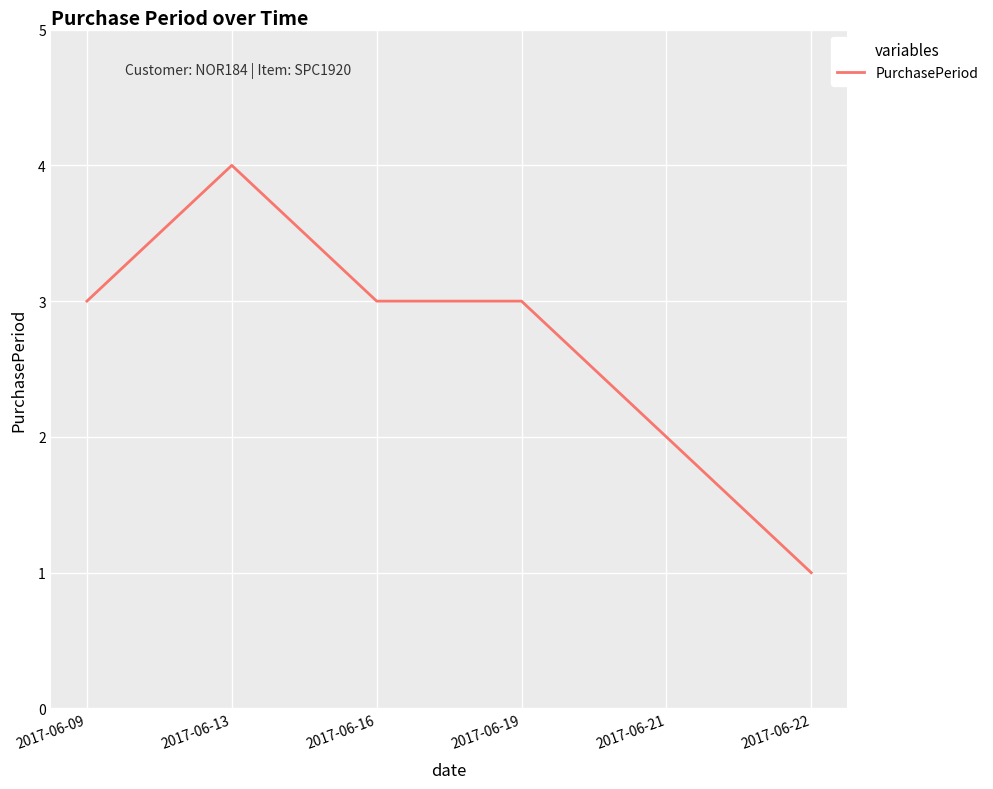

Between 2017-06-22 and 2017-06-16, which is larger?

2017-06-16